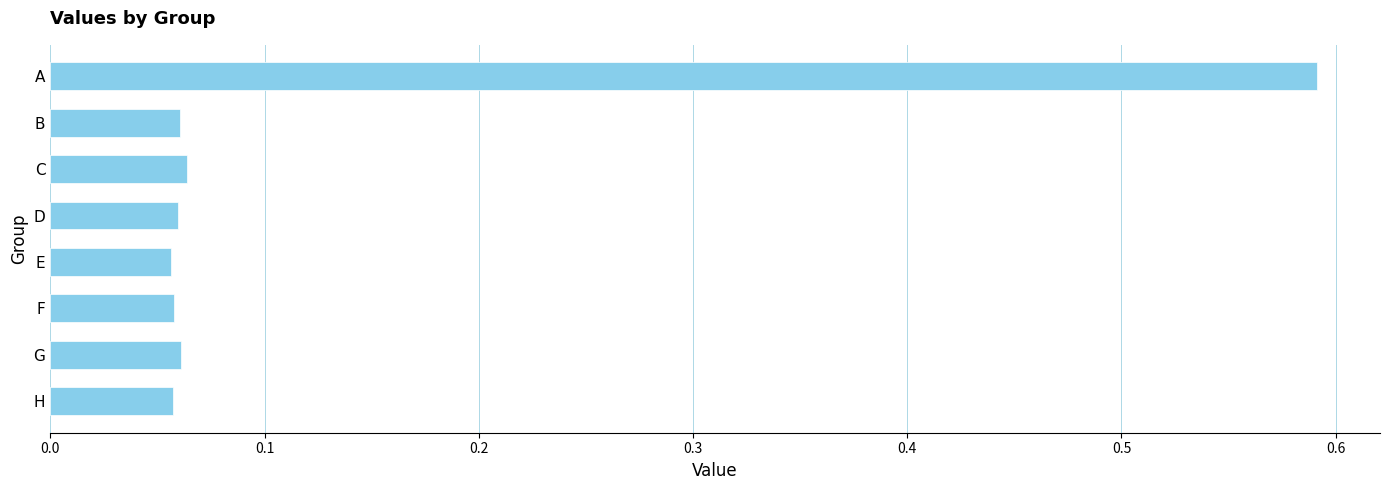

True or false: the data shows 0.8 at A.

False